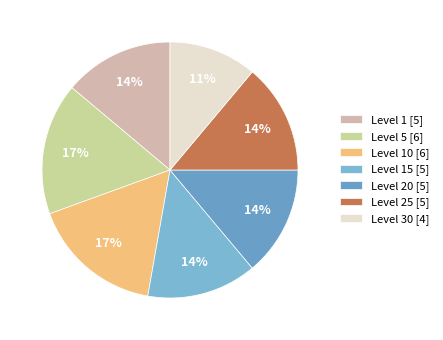

How many segments does this pie chart have?

7